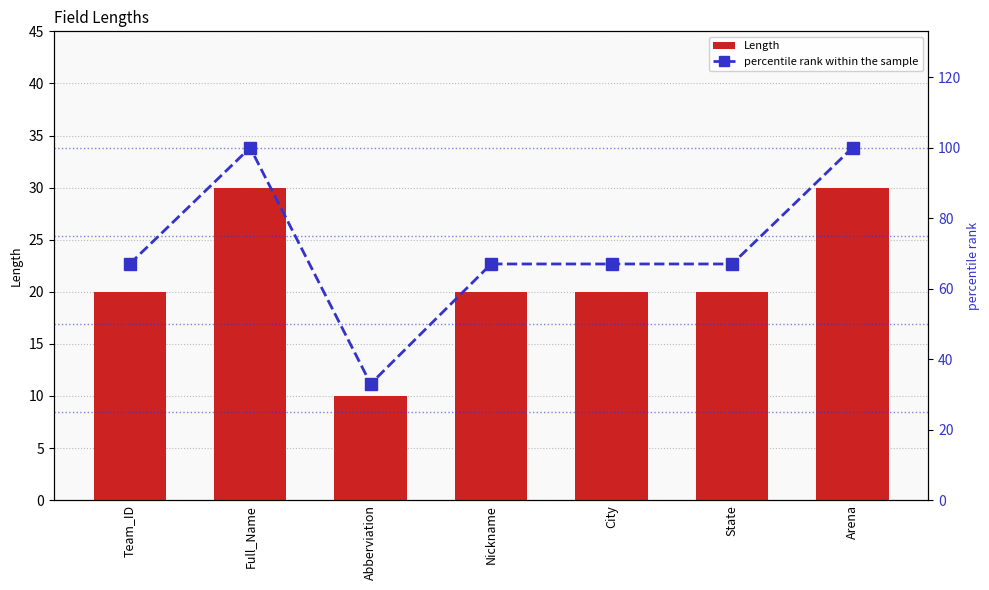

How many groups of bars are there?

7